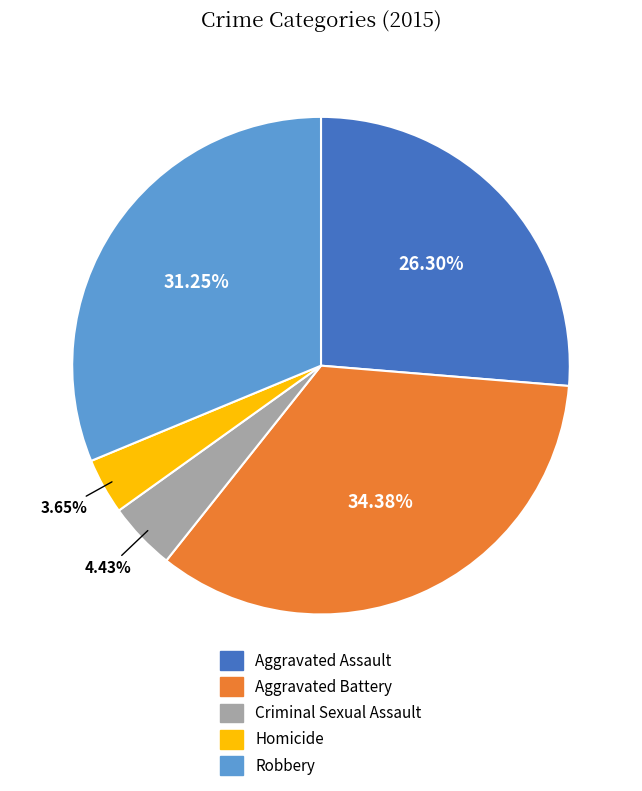

What percentage is the Robbery slice, to the nearest percent?

31%